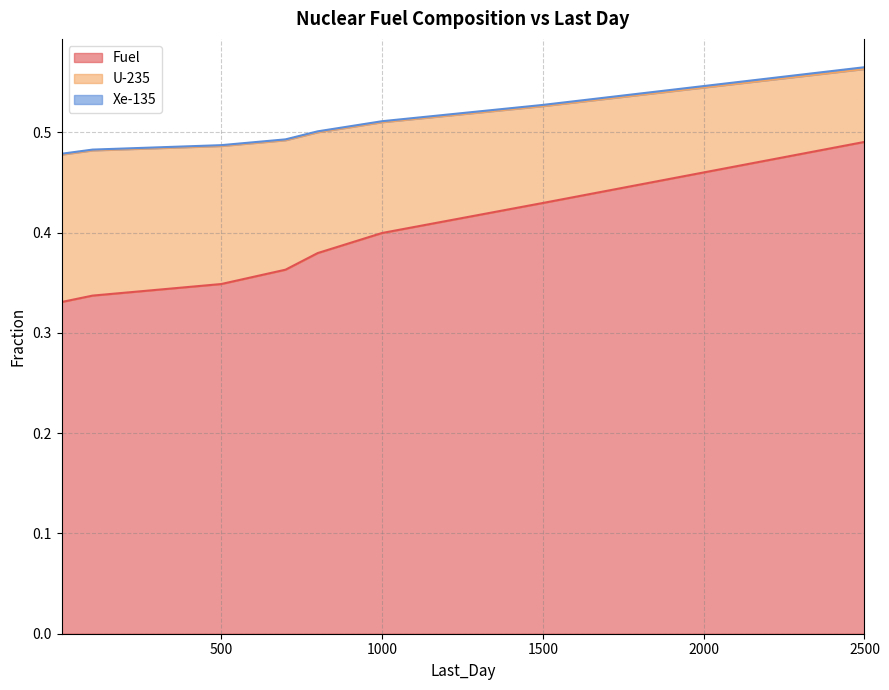

Count the number of categories in the chart.

8